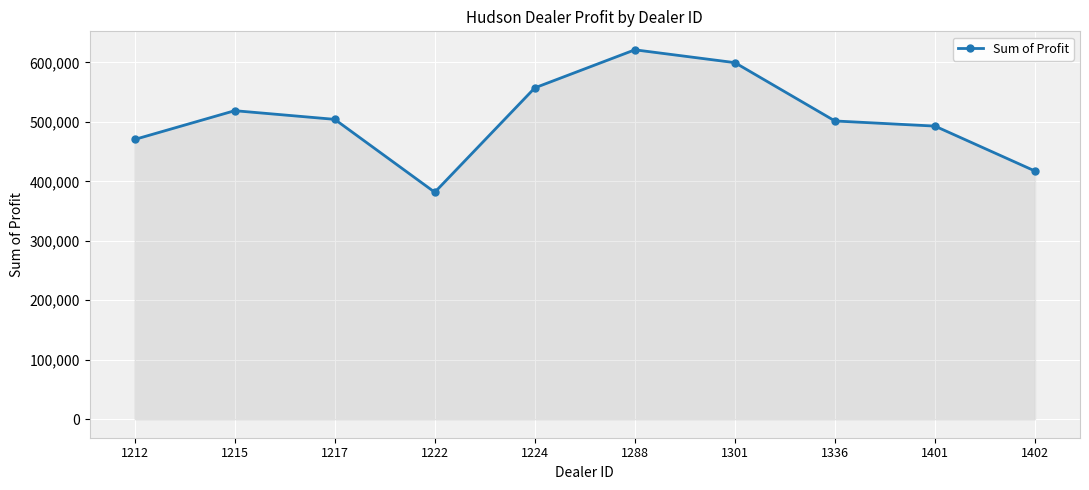

Which has a higher value, 1288 or 1402?

1288